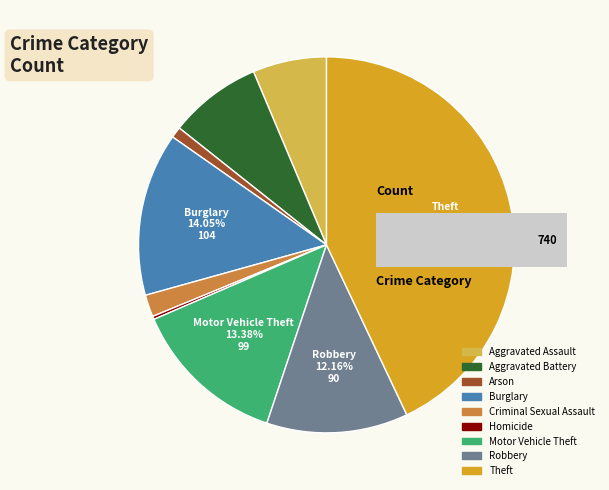

How many segments does this pie chart have?

9